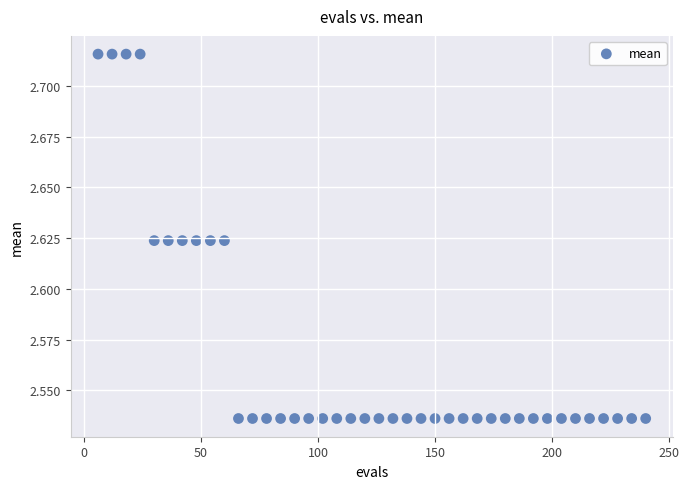

What is the range of X values (max minus min)?

234.0